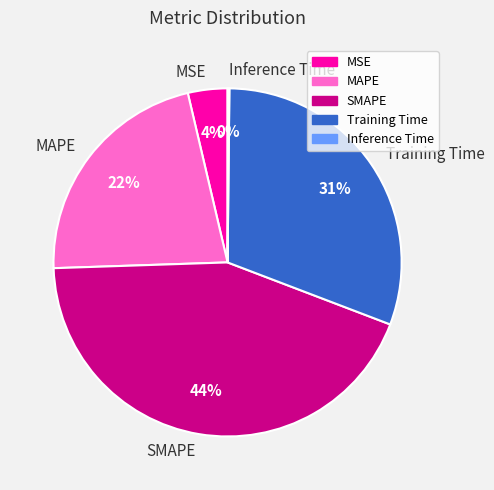

True or false: MSE accounts for 19% of the total.

False